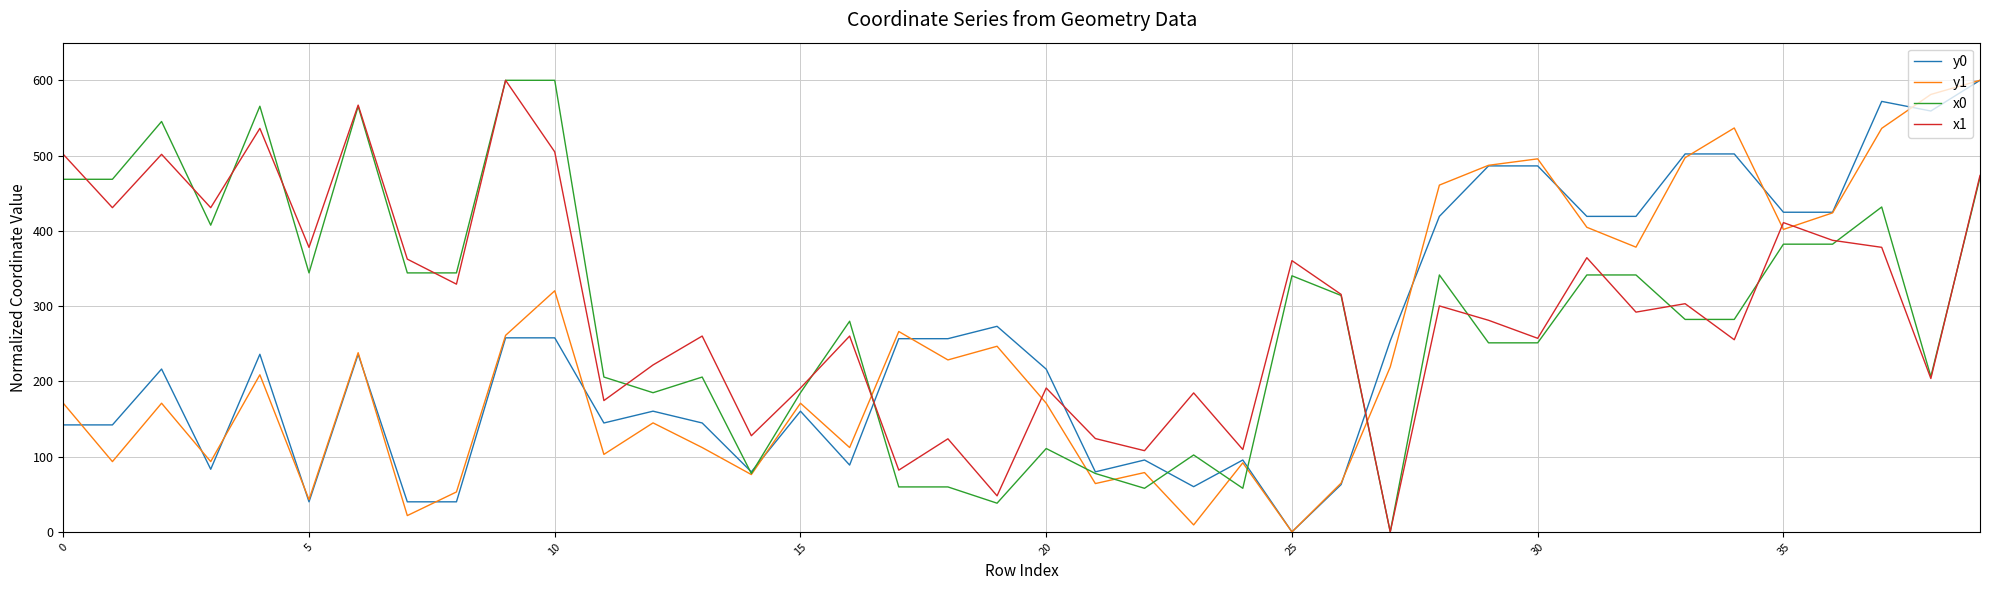

True or false: y0 and x0 intersect in this chart.

True